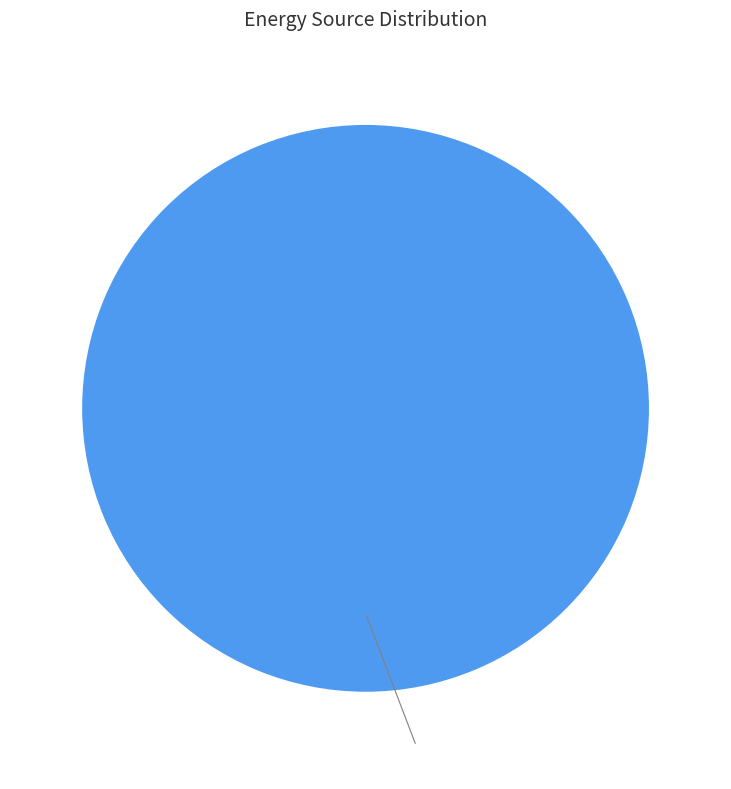

Count the number of slices in the pie.

1